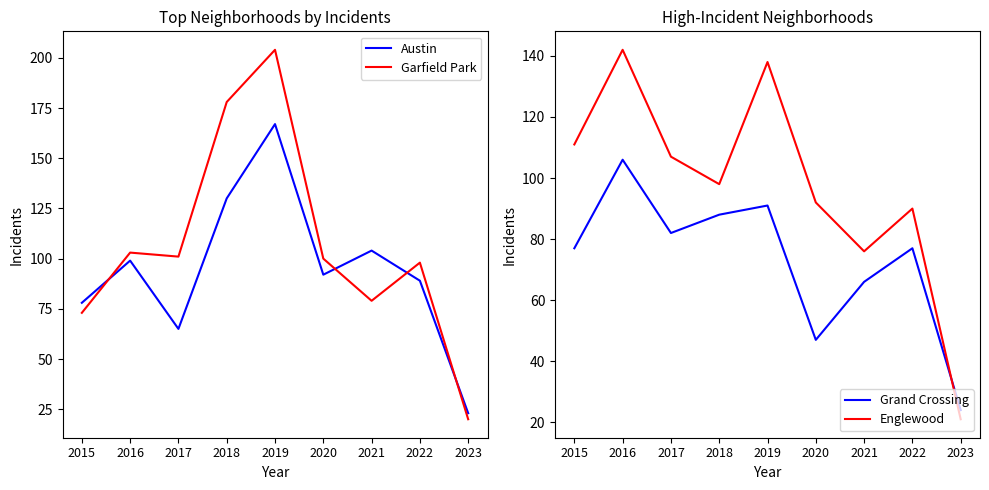

At which label does Austin reach its peak?

2019